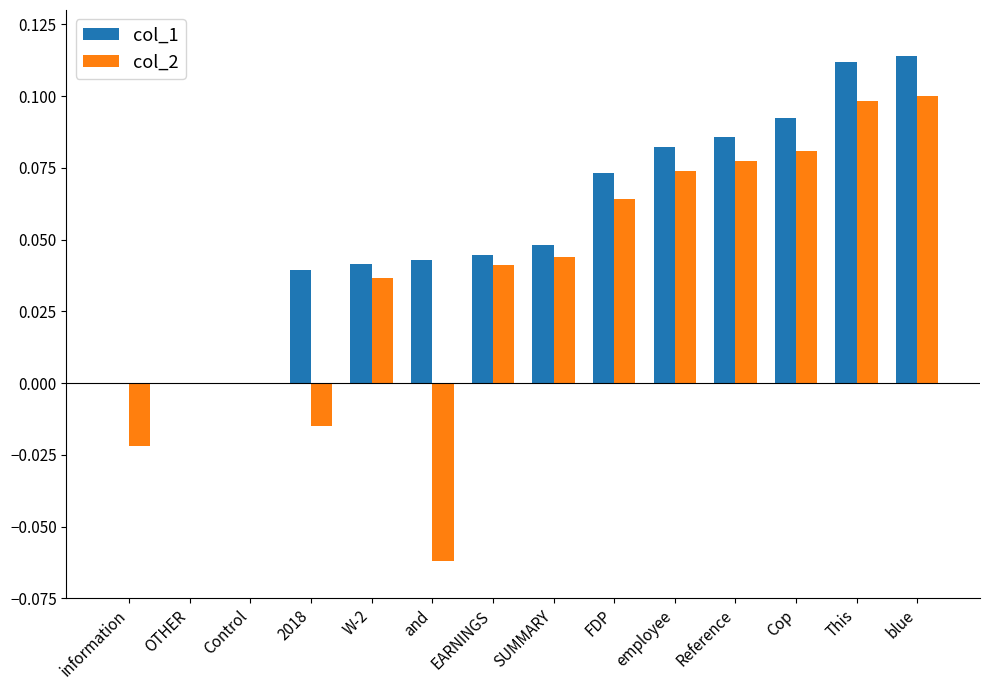

Is it true that col_1 equals 0.0 at SUMMARY?

True